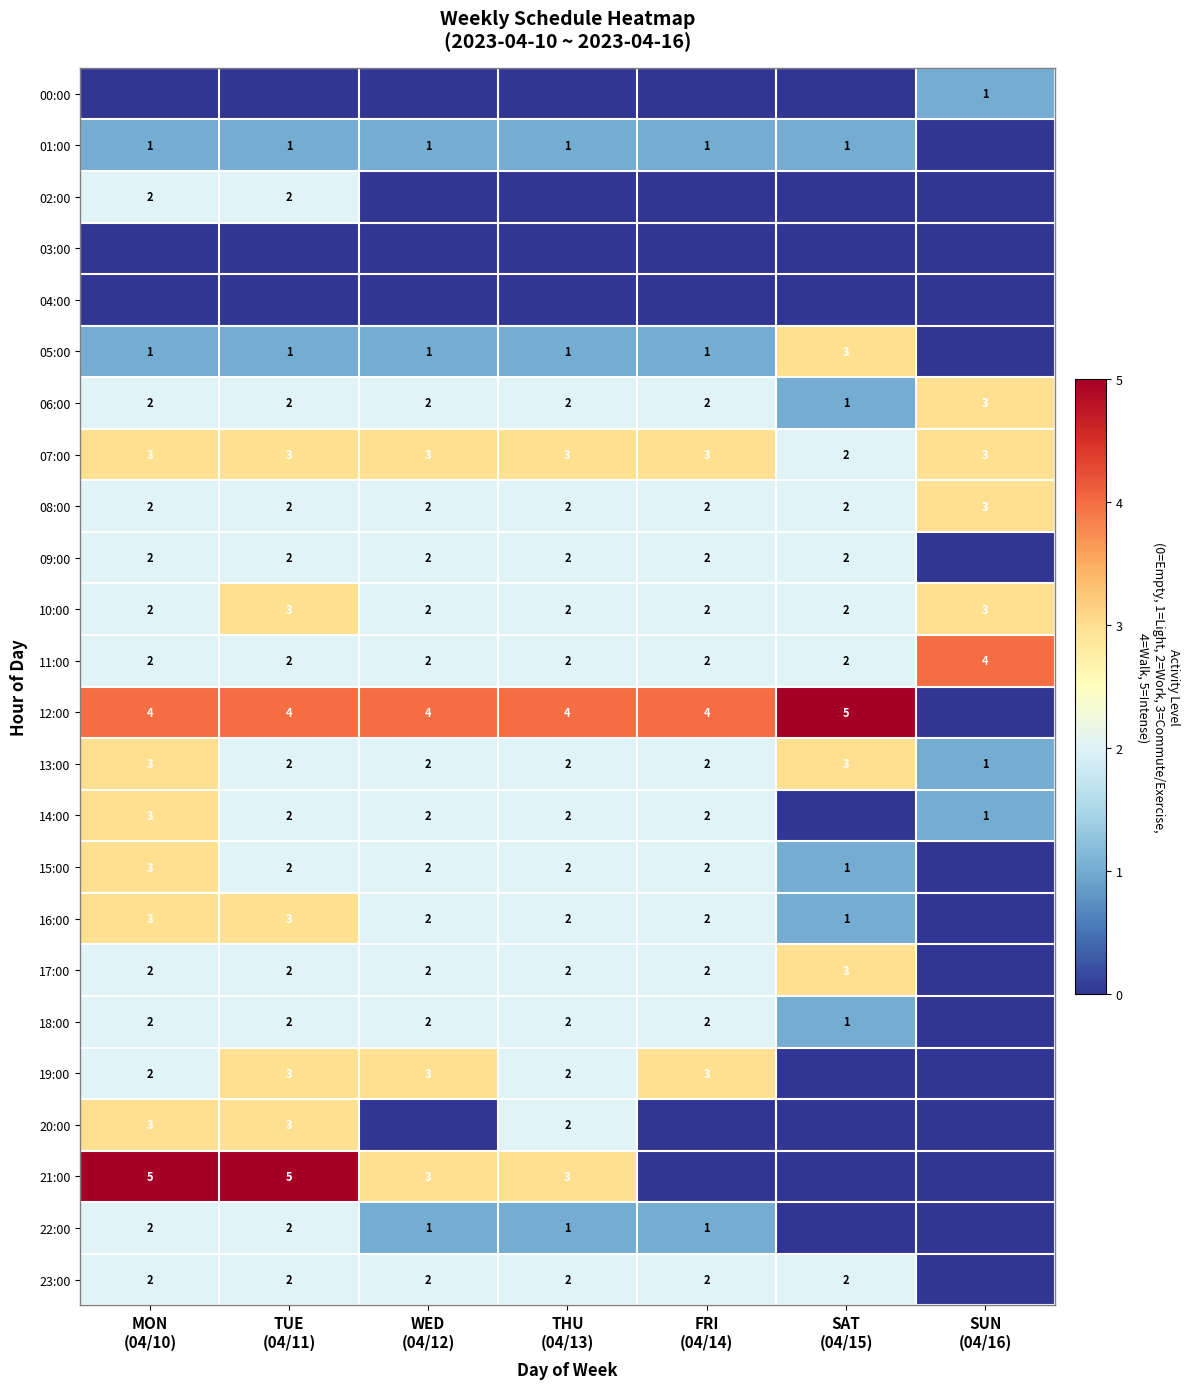

How many 11:00 values are between 2 and 3?

6